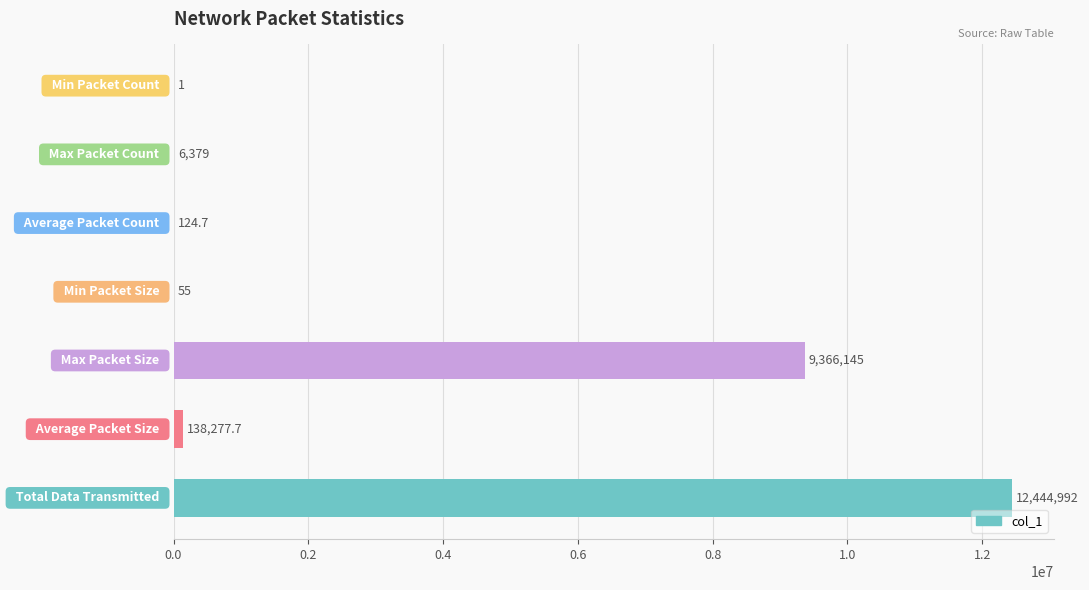

What is the maximum value shown in the chart?

12444992.0